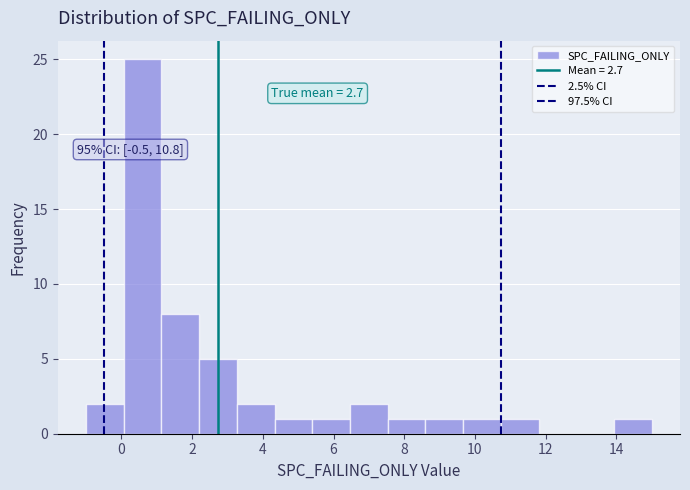

Over which range of the x-axis is the bar tallest?

0.0 to 1.2